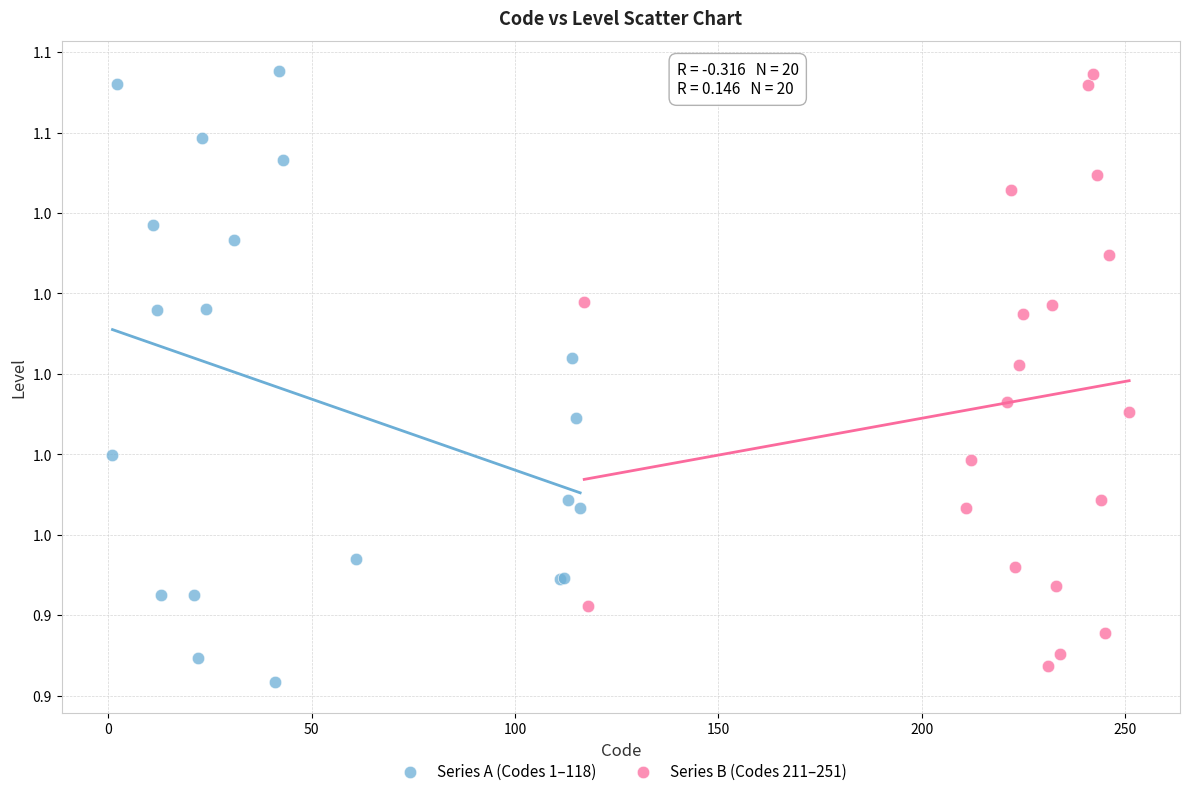

Which series contains the lowest Y value?

Series A (Codes 1–118)